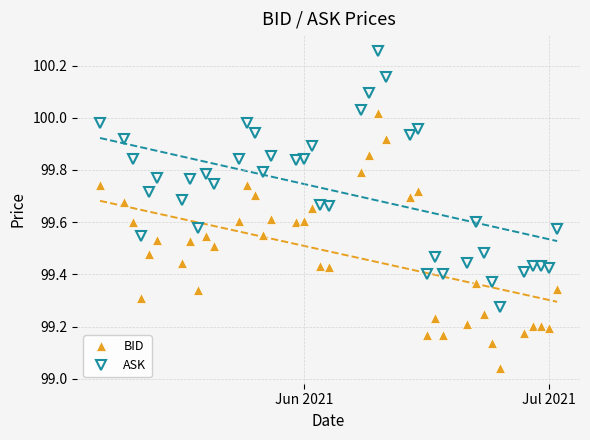

True or false: ASK and BID cross at least once.

False